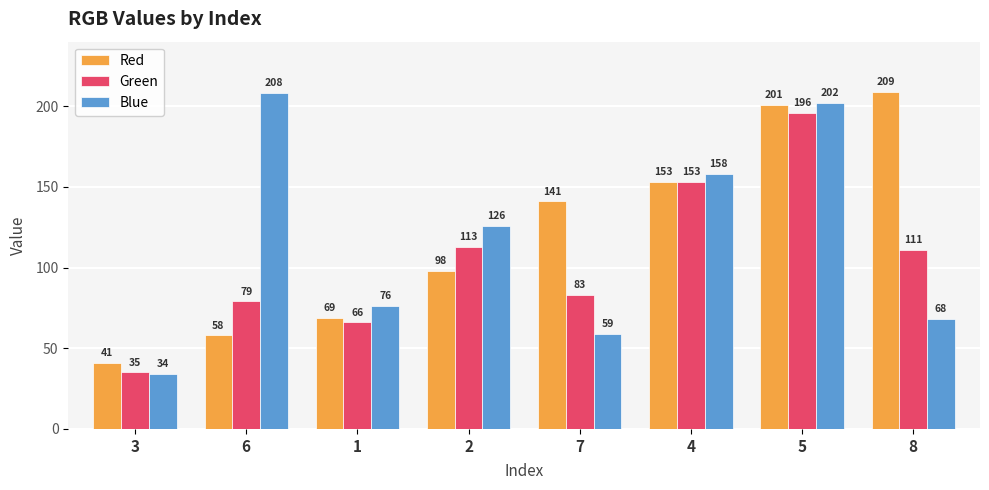

At how many categories does at least one series exceed 133?

5